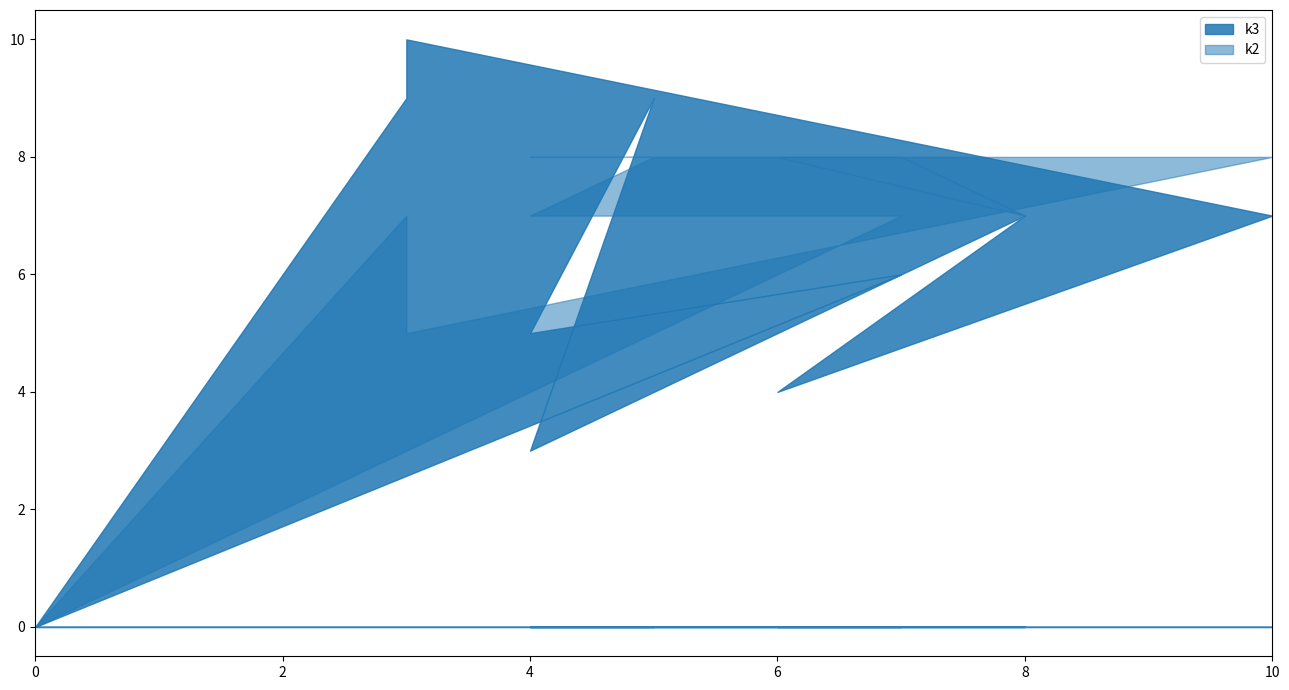

Rank the series by their maximum value, from highest to lowest.

k3, k2